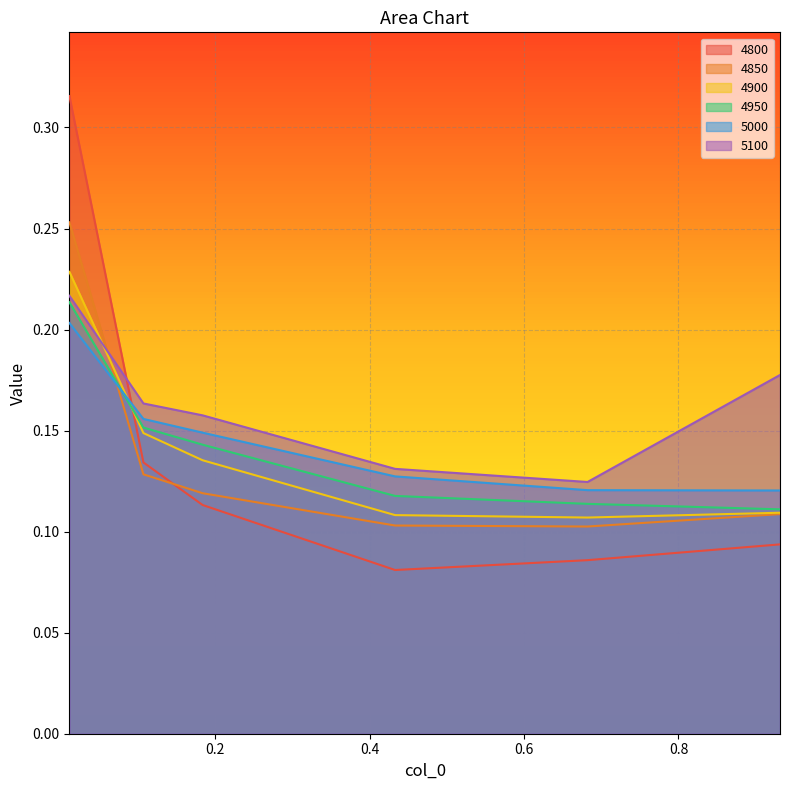

At which category is the sum across all series the highest?

0.01095890410958904